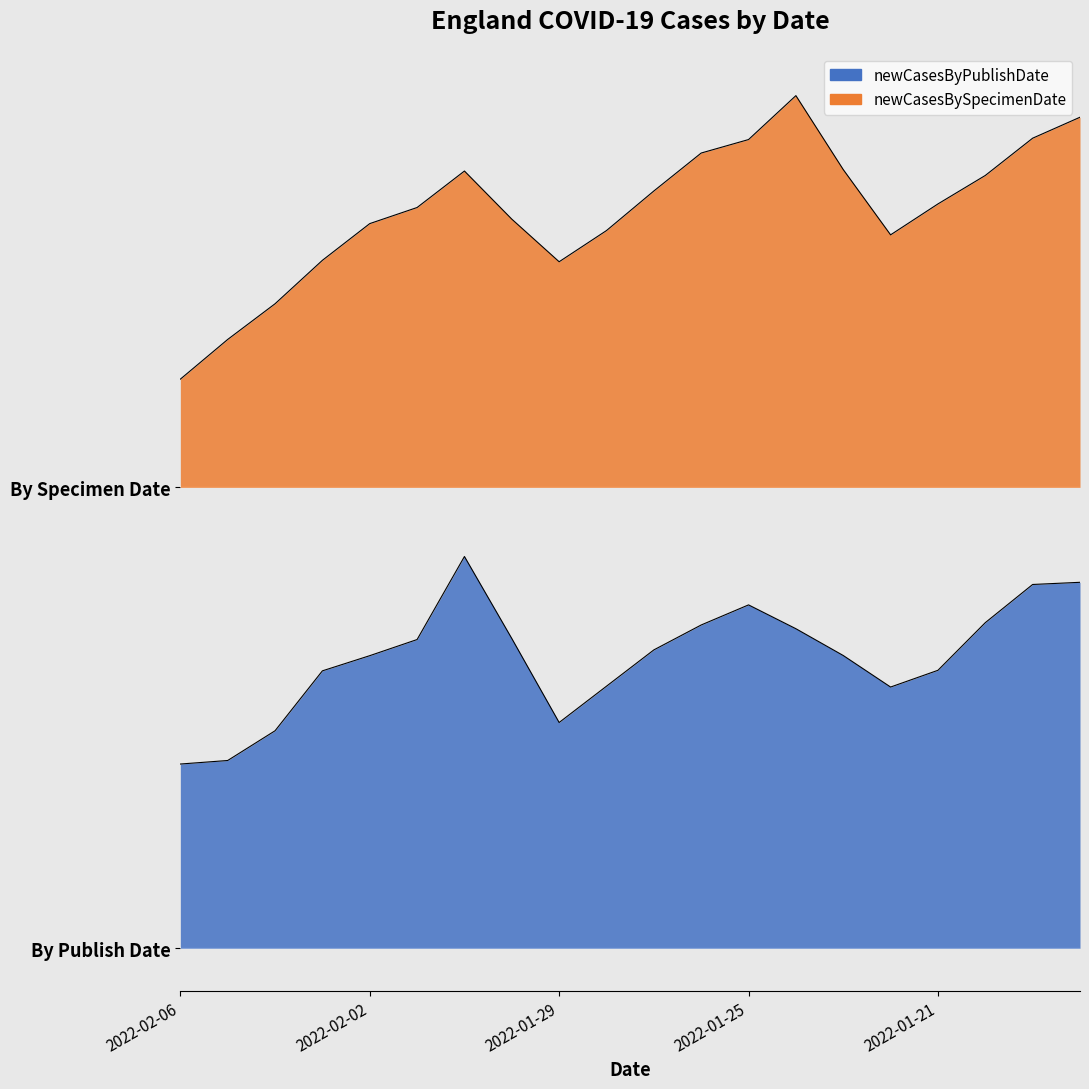

Reading left to right, transcribe all the data shown in this chart.

newCasesByPublishDate: 63953.0	65179.4	75501.2	96302.6	101571.4	107173.0	136000.0	107533.6	78372.4	90975.9	103574.1	112228.7	119201.5	110931.2	101627.9	90681.1	96494.7	113036.6	126290.1	127041.5
newCasesBySpecimenDate: 197568.2	211355.6	223739.9	238824.5	251570.5	257158.4	269825.8	253123.4	238329.4	249158.3	262894.6	276072.2	280753.2	296000.0	270332.2	247670.3	258405.6	268286.6	281224.7	288502.6